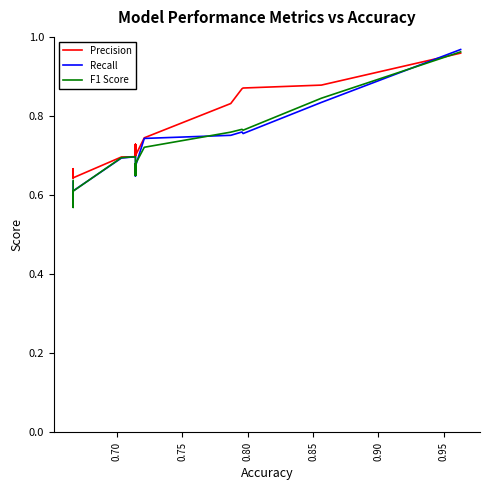

How many interior local peaks does the Recall series have?

3